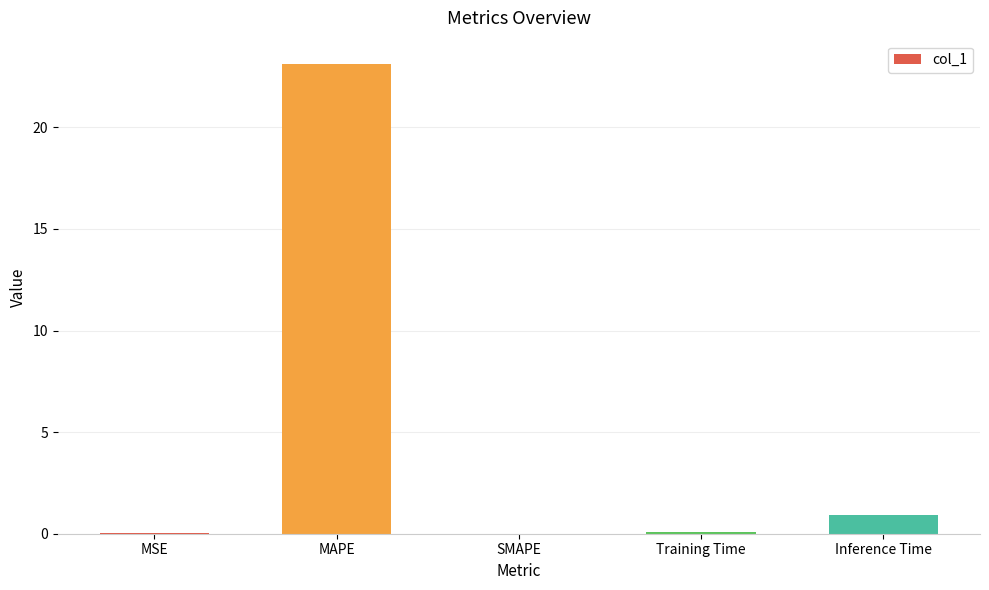

What is the sum of all values?

24.1